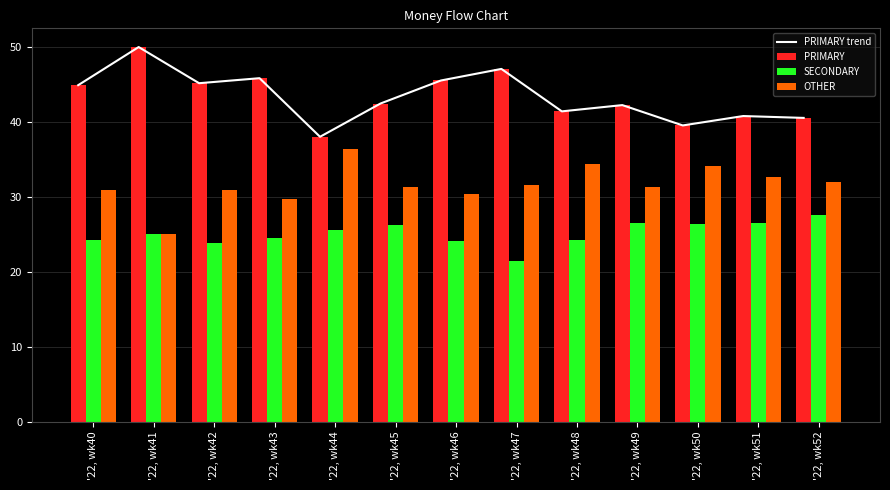

Which series changed the most between '22, wk40 and '22, wk50?

PRIMARY trend